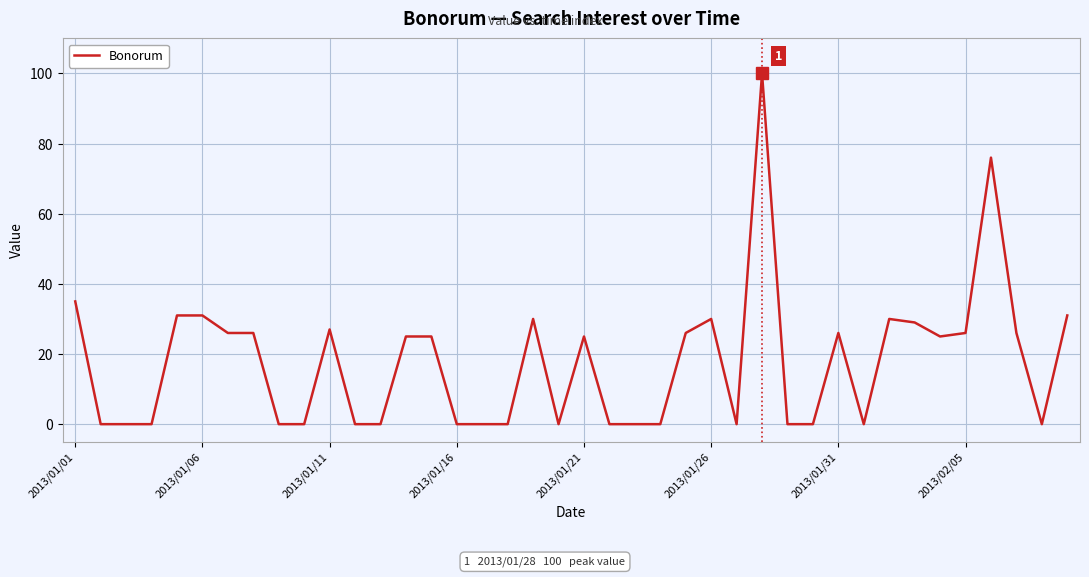

What is the maximum value shown in the chart?

100